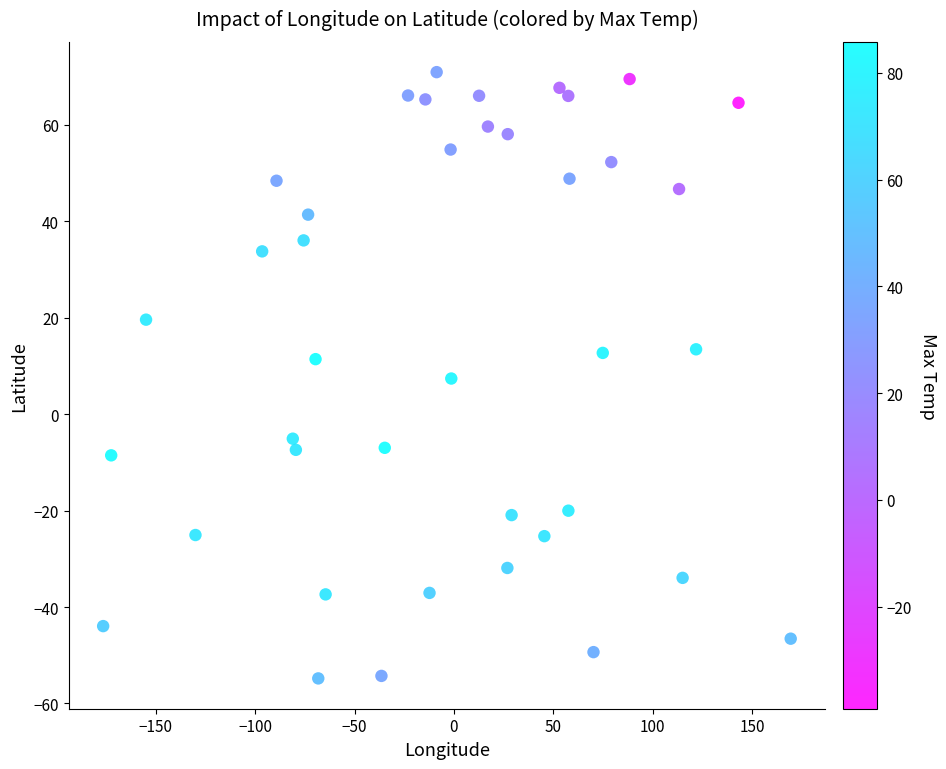

What is the range of Y values (max minus min)?

125.7